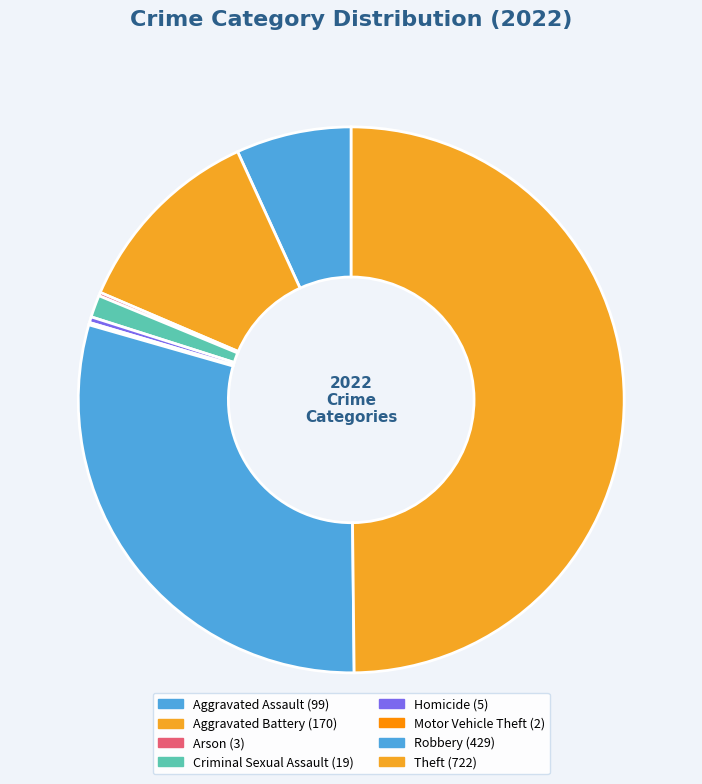

Is it true that Motor Vehicle Theft is 0% of the pie?

True